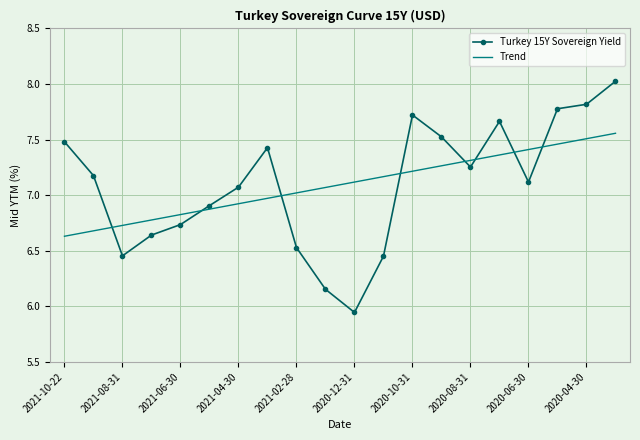

List the series in order of their peak value, lowest first.

Trend, Turkey 15Y Sovereign Yield